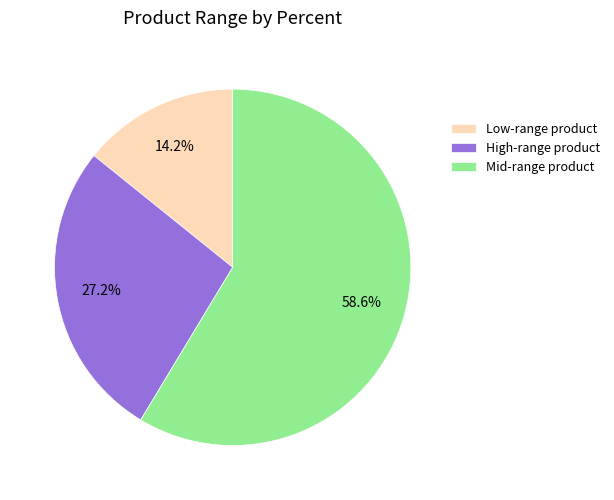

To the nearest percent, what is the average slice percentage?

33%